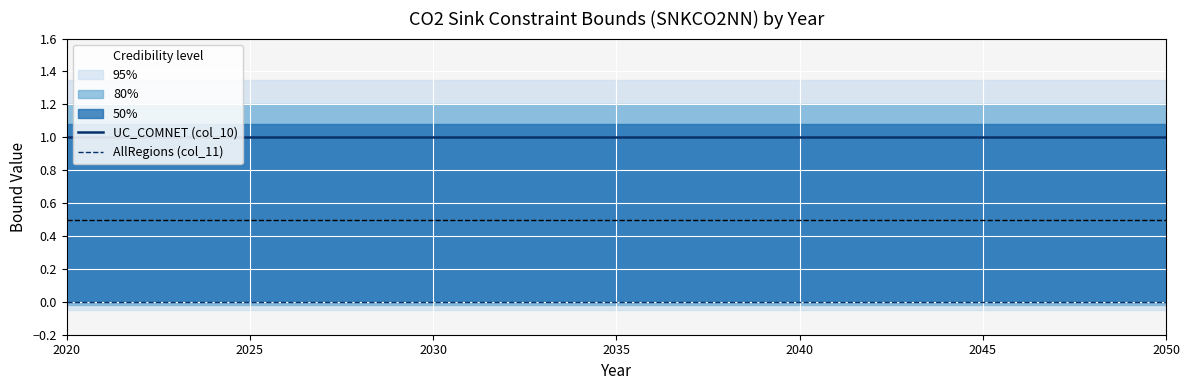

True or false: AllRegions (col_11) and UC_COMNET (col_10) cross at least once.

False